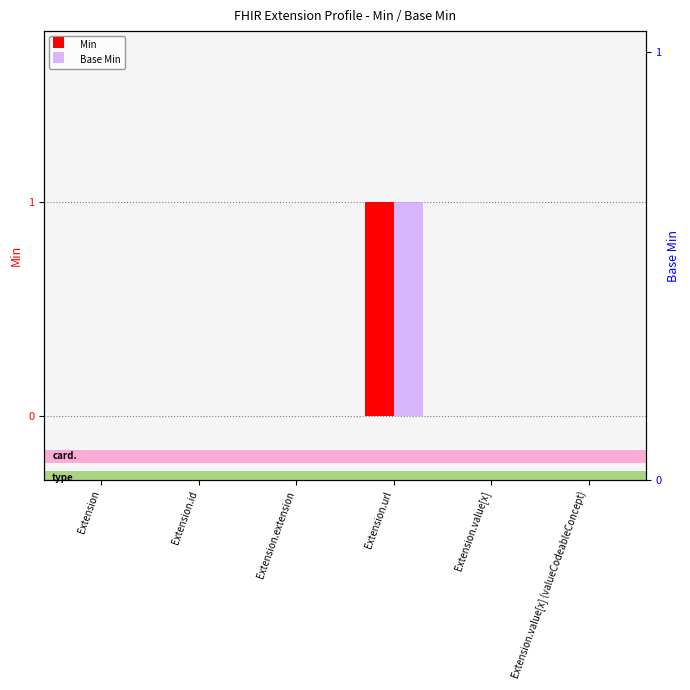

How many values in the Min series exceed 0?

1